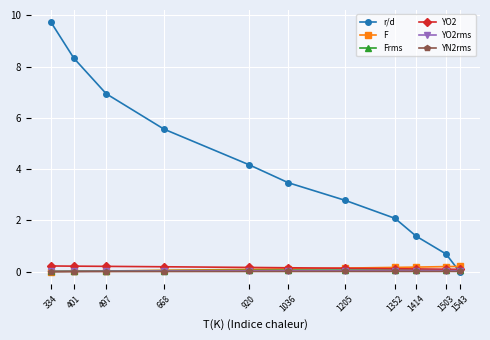

How many lines are shown in the chart?

6